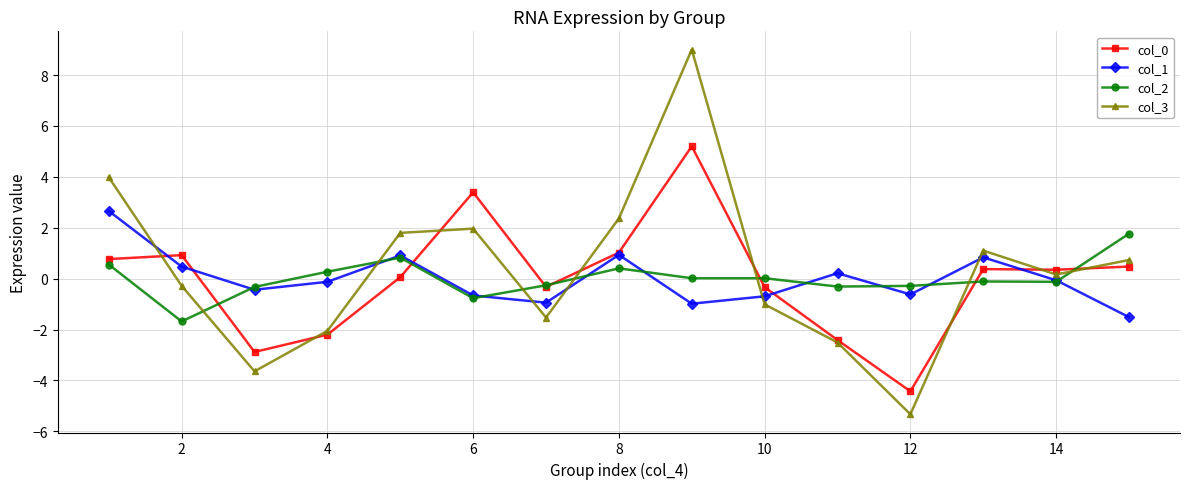

After their last crossing, which series has the higher values: col_1 or col_3?

col_3